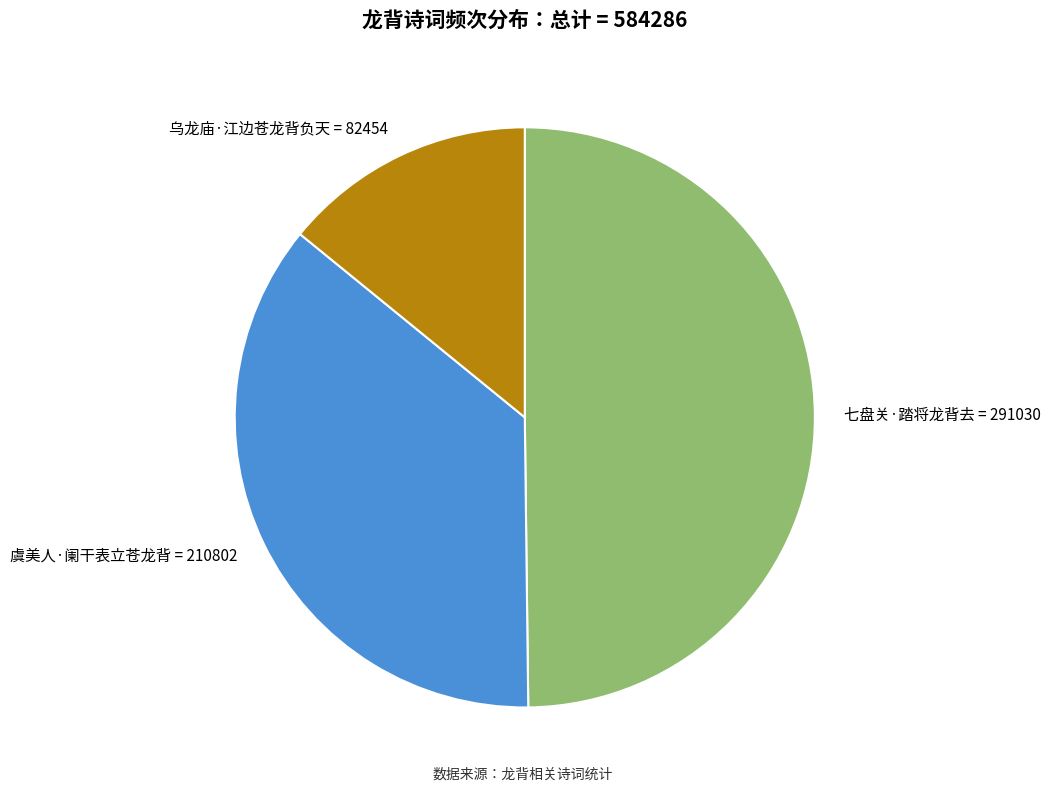

Does 虞美人·阑干表立苍龙背 account for over 50% of the chart?

No